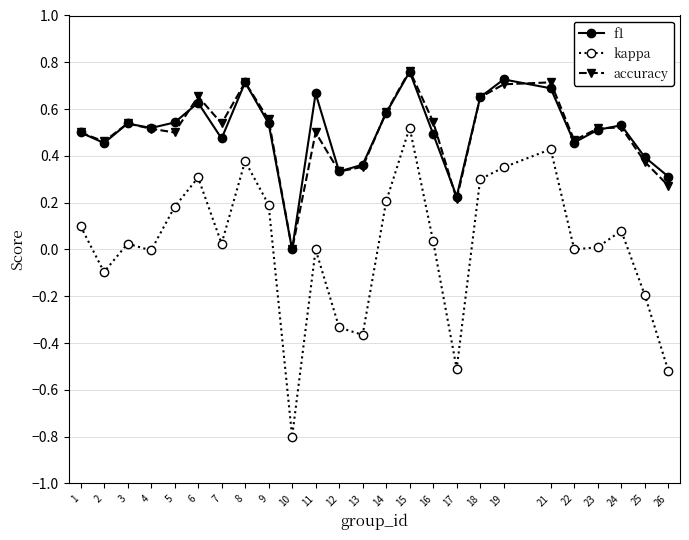

In f1, how many points are lower than both neighbors (excluding endpoints)?

7